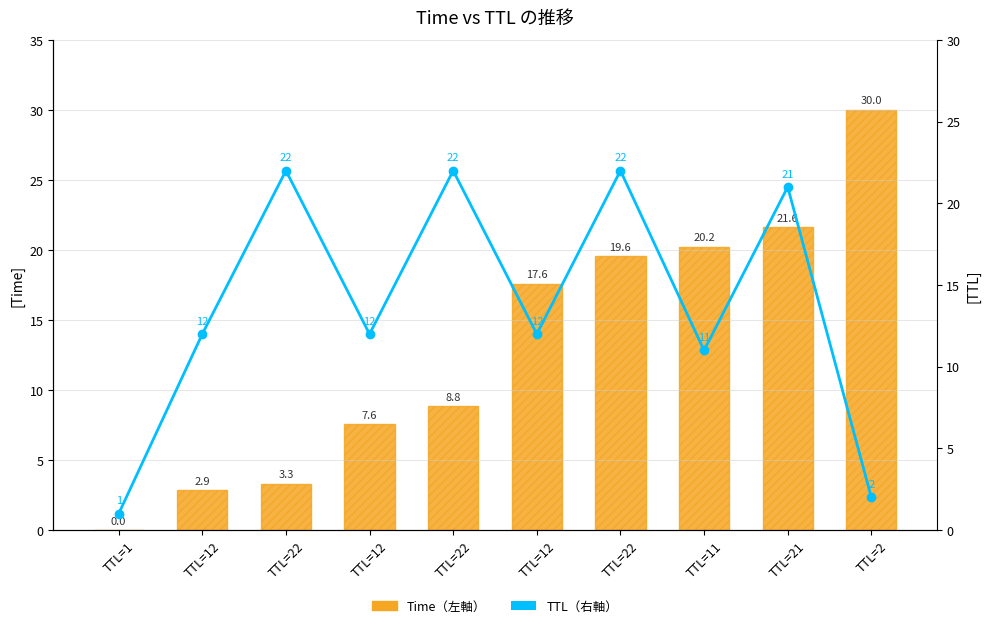

Does the chart contain any negative values?

No